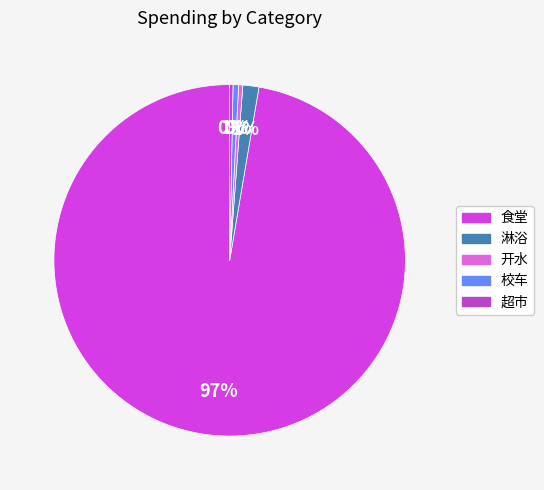

The 食堂 slice represents 97% of the pie. True or false?

True